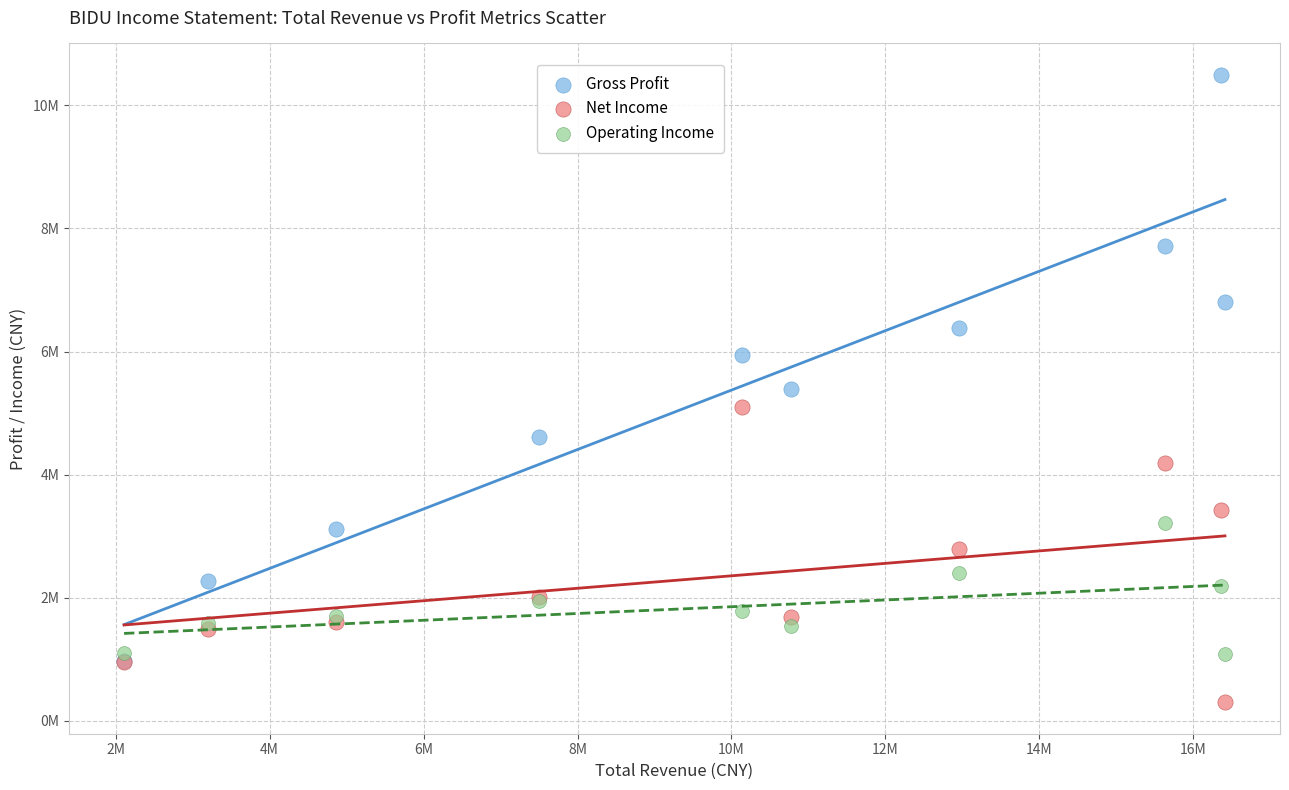

Which series contains the lowest Y value?

Net Income